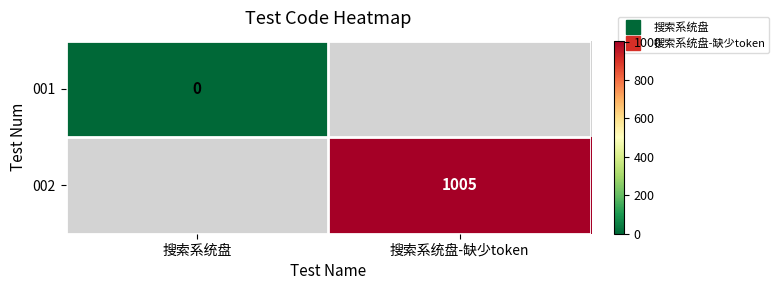

Which label corresponds to the smallest value in the chart?

搜索系统盘